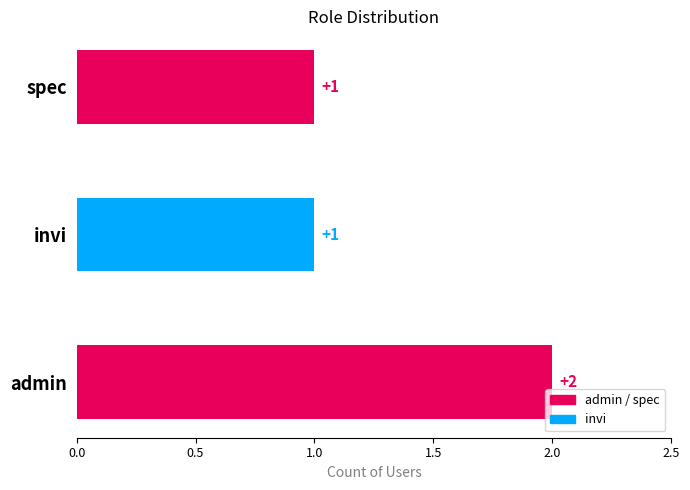

Which label corresponds to the largest value in the chart?

admin